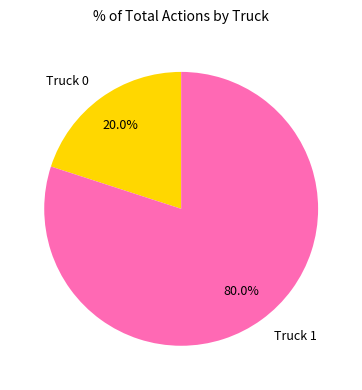

Count the number of slices in the pie.

2